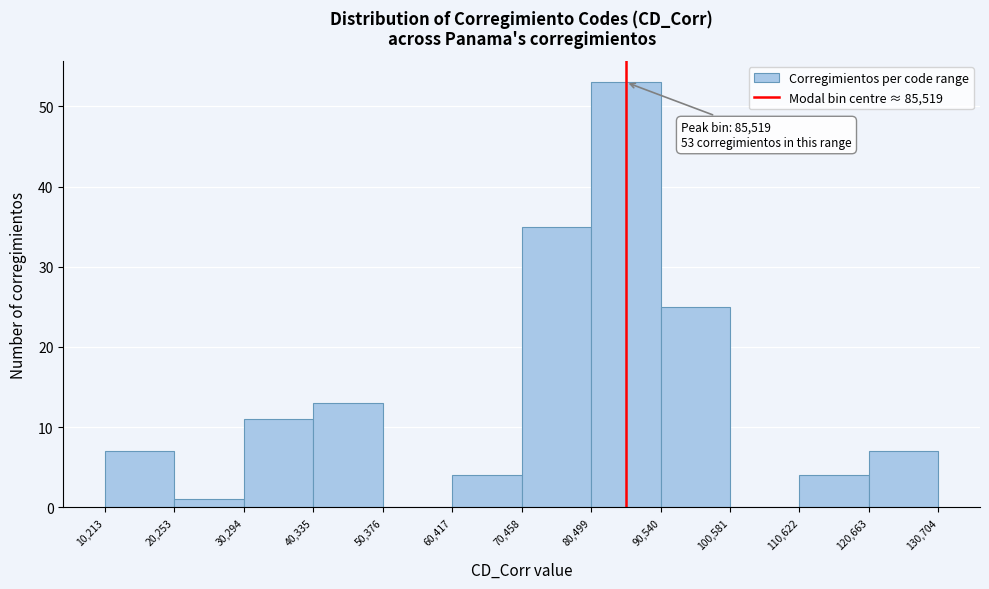

Over which range of the x-axis is the bar tallest?

80,499 to 90,540